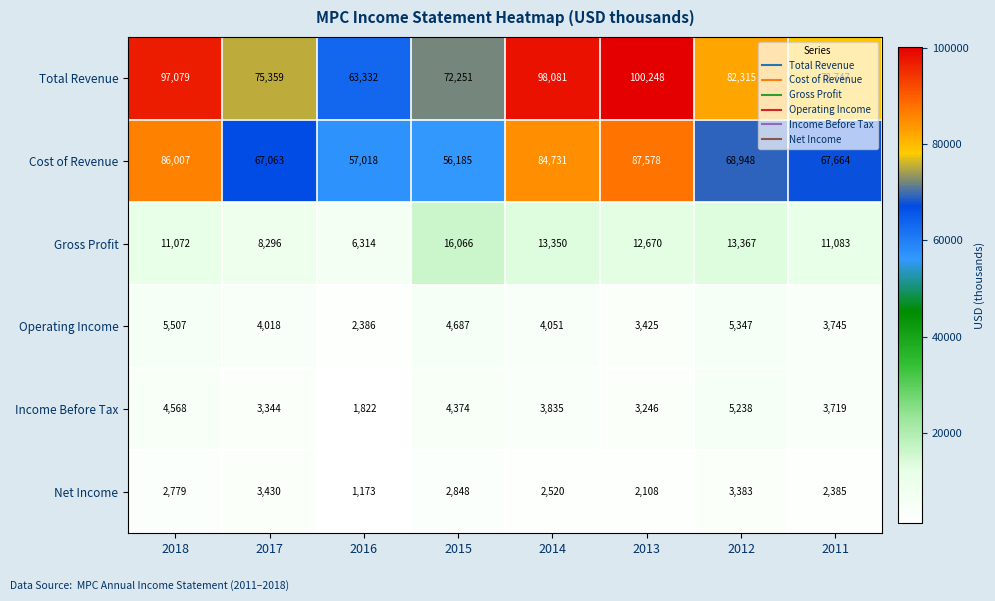

Which series changed the most between 2017 and 2014?

Total Revenue